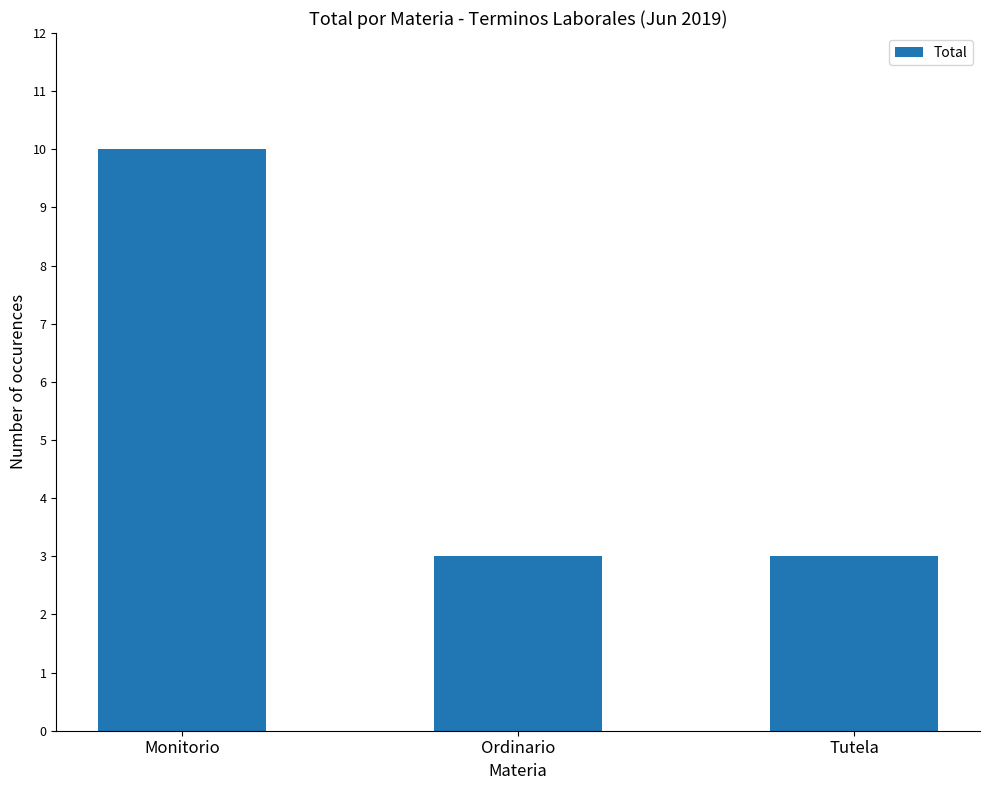

Reading left to right, what are all the values shown in this chart?

10	3	3